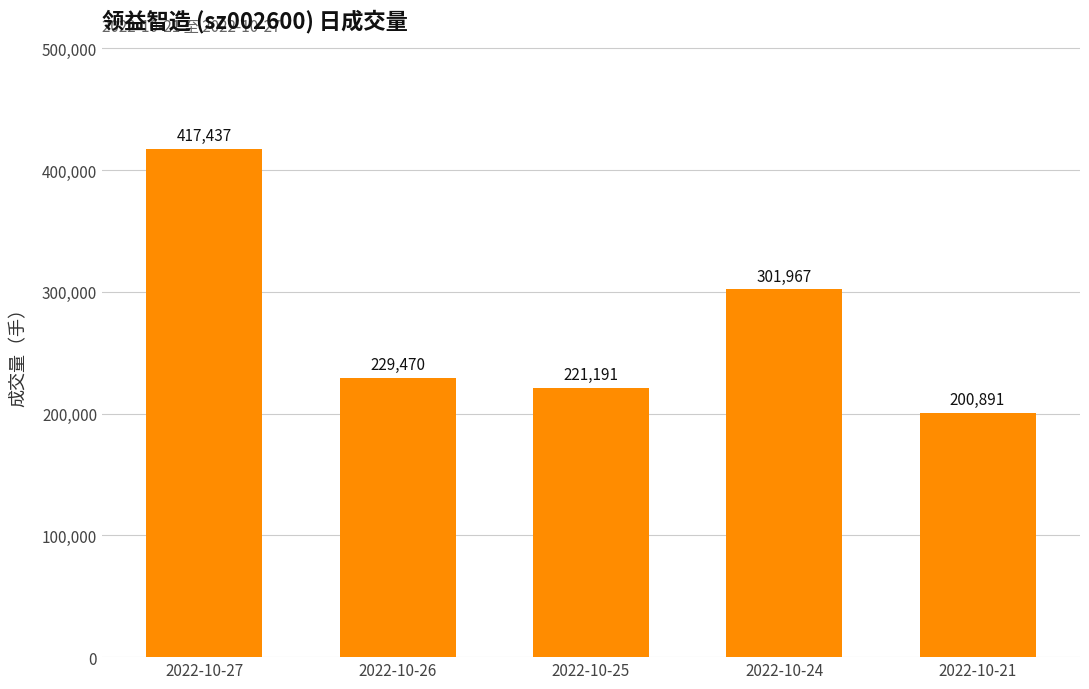

What is the value of the 1st bar from the left?

417437